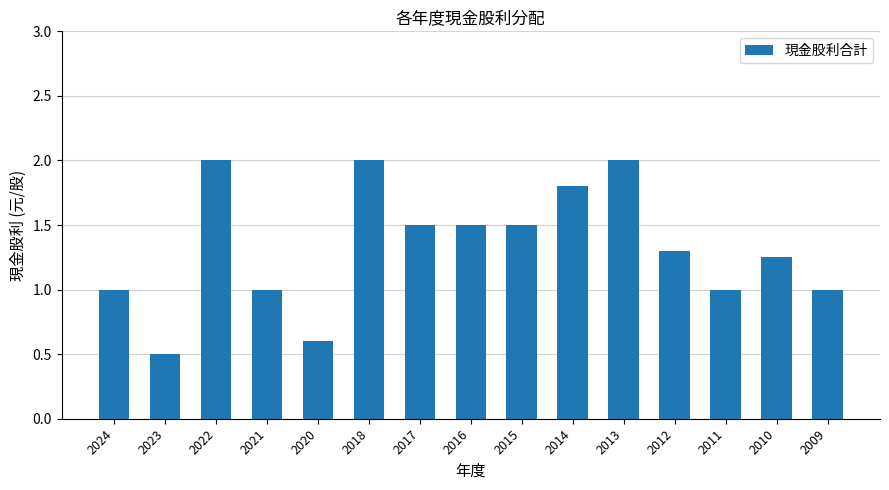

What is the approximate value at 2023?

0.5